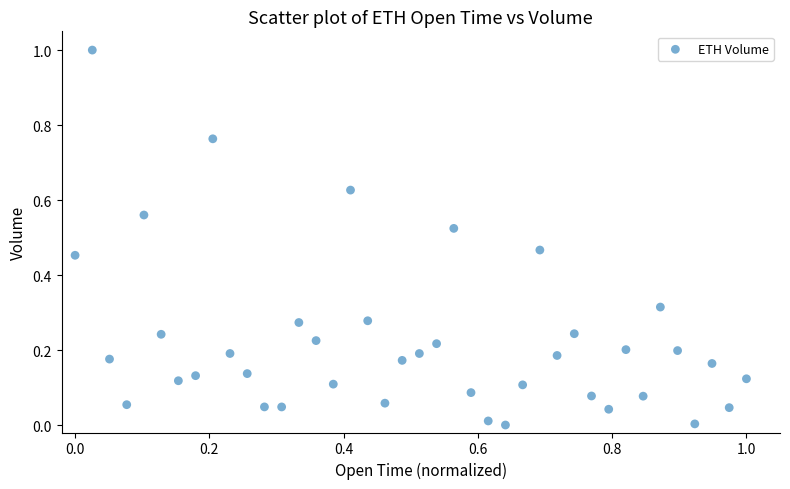

What is the range of Y values (max minus min)?

1.0